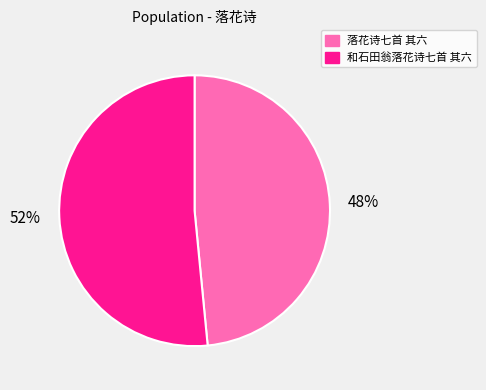

Which slice is the largest?

和石田翁落花诗七首 其六